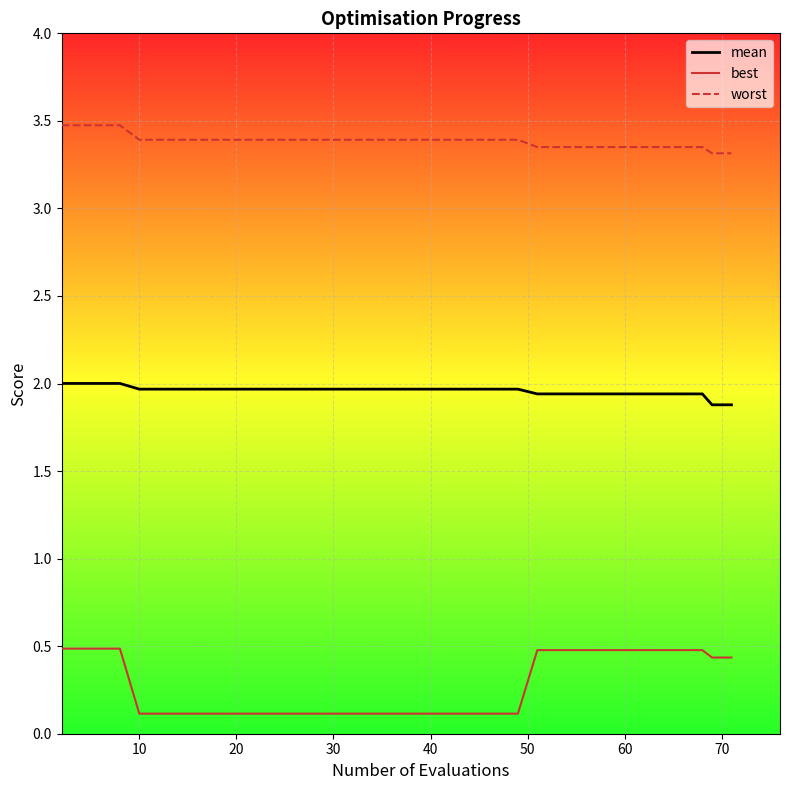

Which series has the widest spread of values?

best